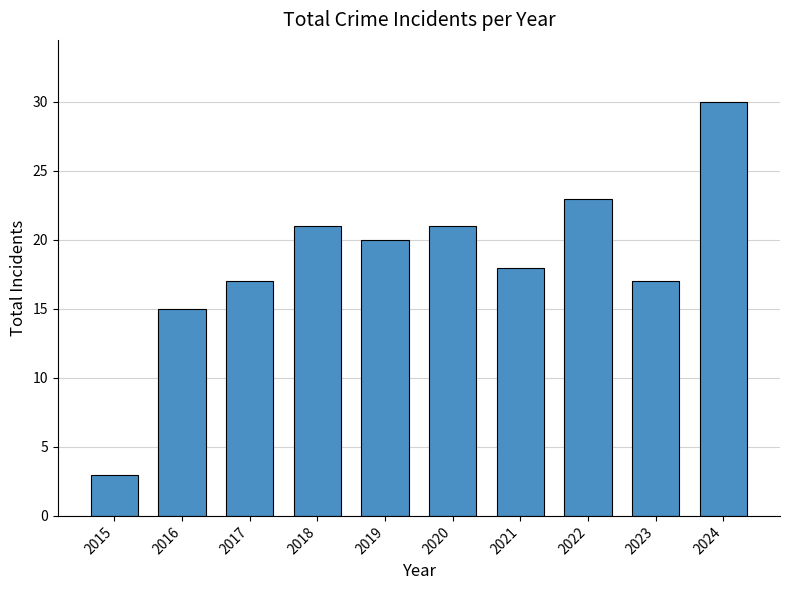

At which category does the chart reach its minimum across all series?

2015